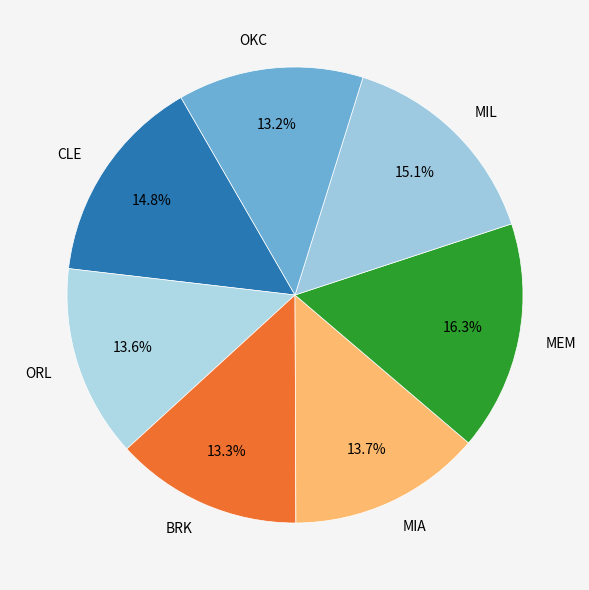

Which slice is the largest?

MEM